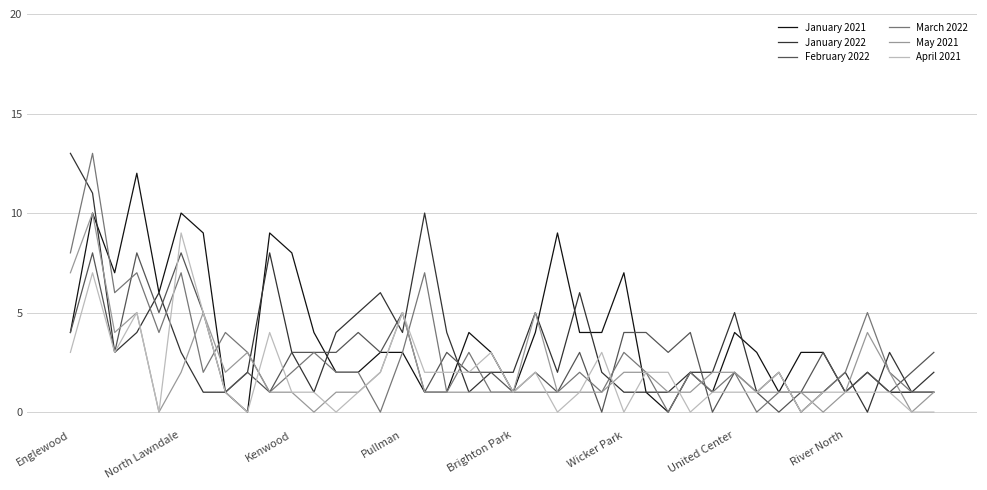

What is the greatest value displayed?

13